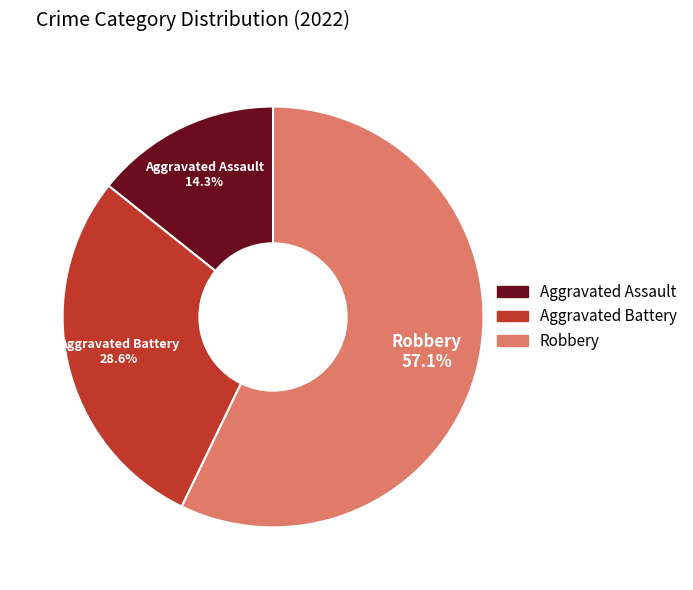

Rank the categories by value from highest to lowest.

Robbery, Aggravated Battery, Aggravated Assault